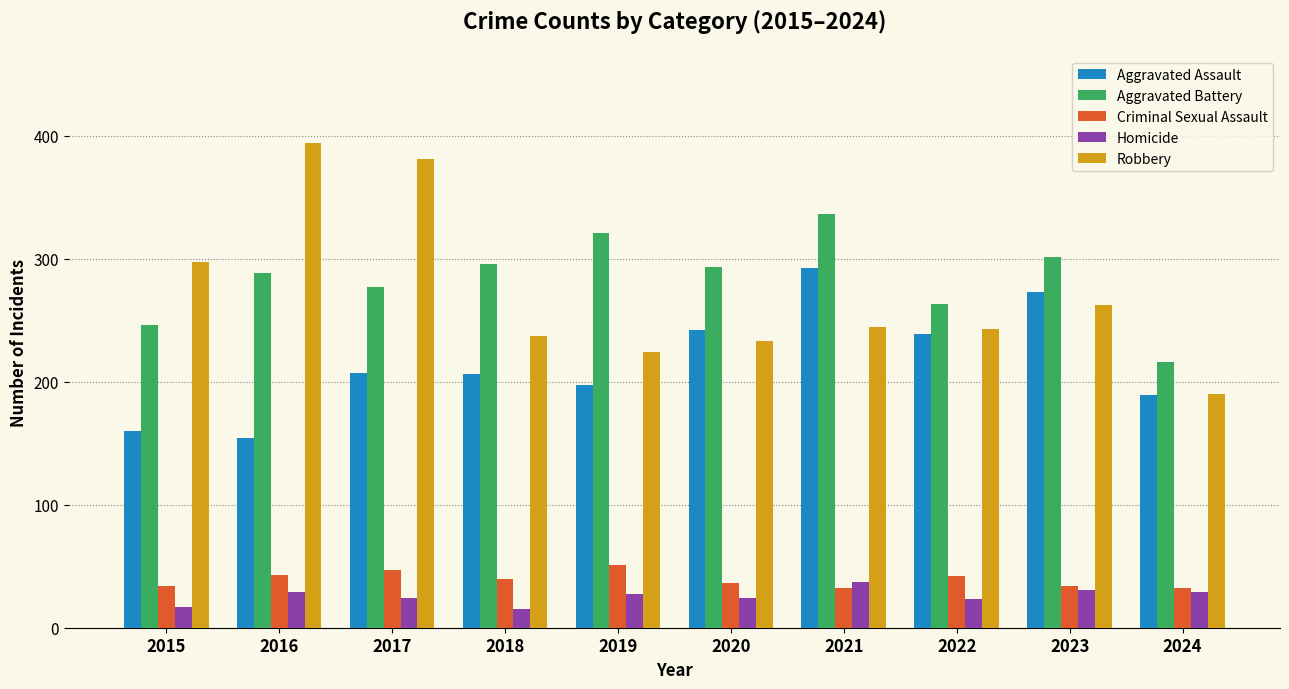

Is it true that Criminal Sexual Assault equals 74 at 2016?

False